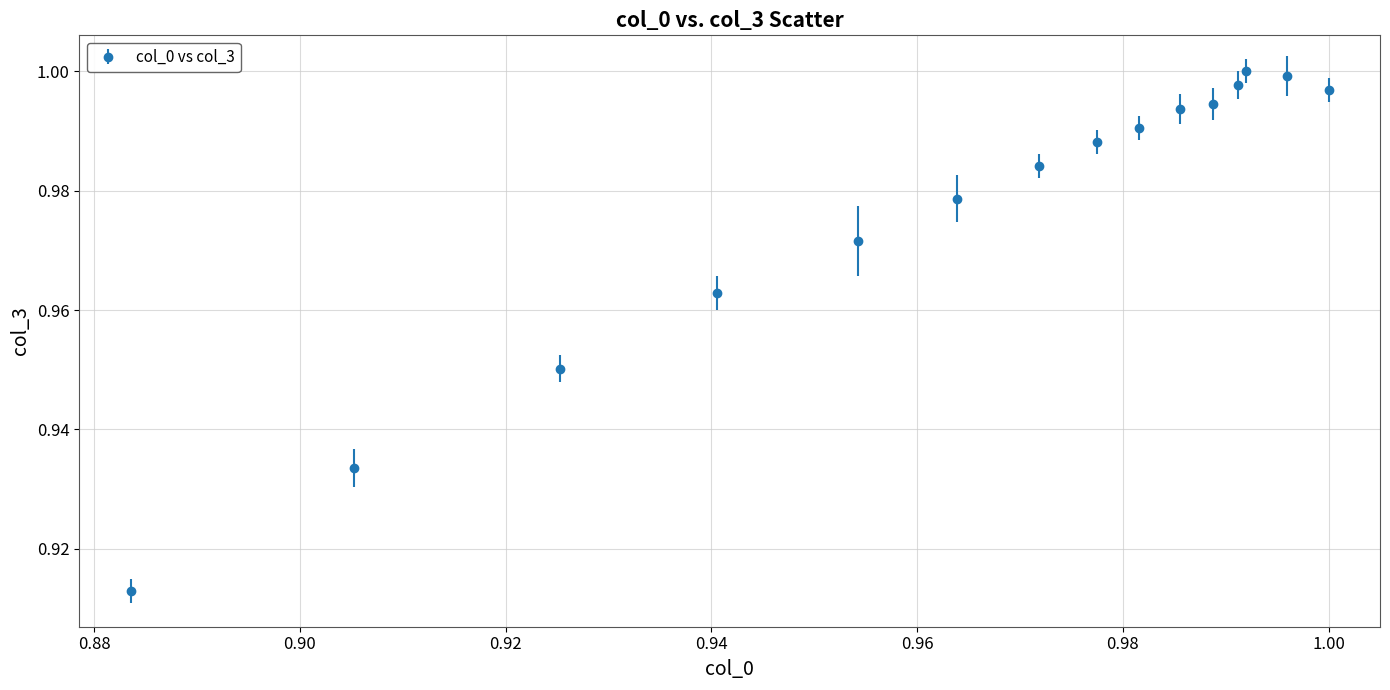

What is the sum of all values?

14.7